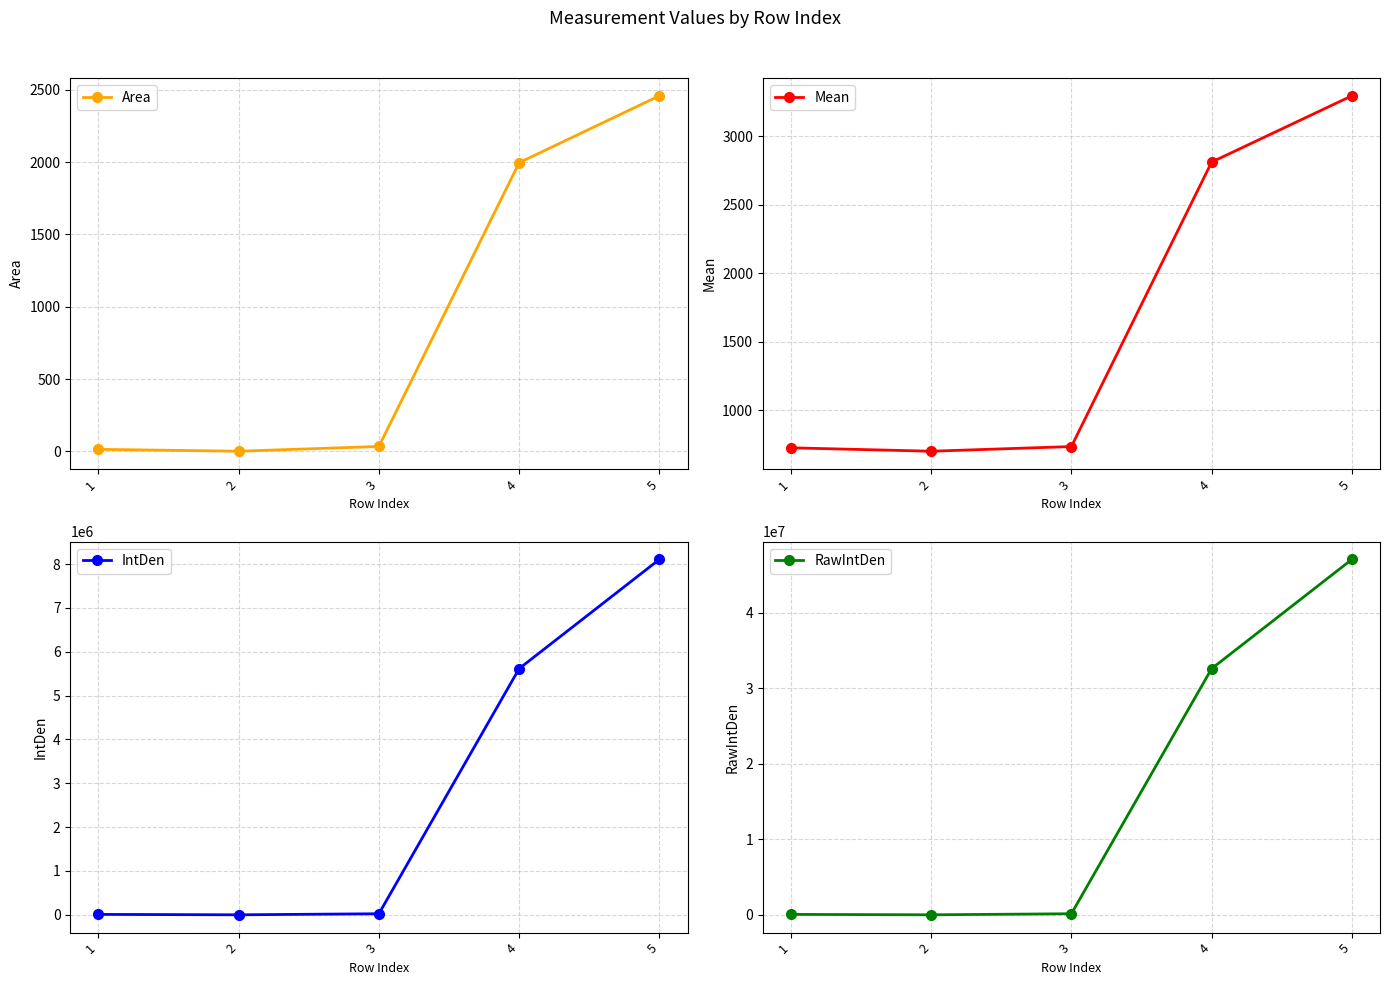

What is the sum of all RawIntDen values?

79856347